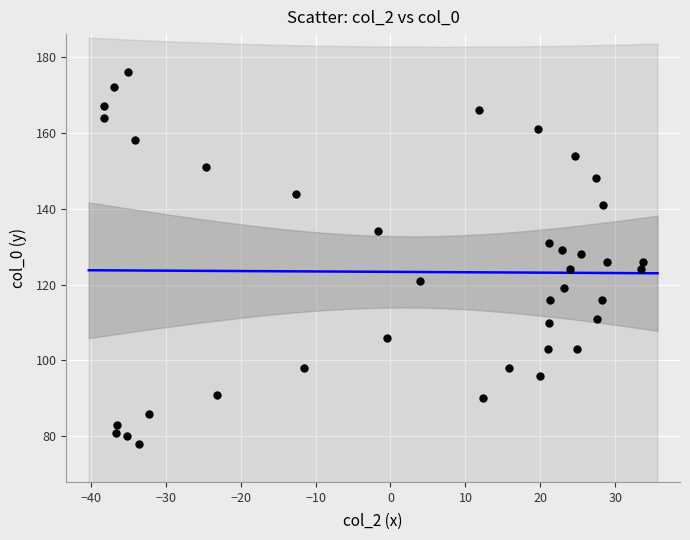

What is the range of Y values (max minus min)?

98